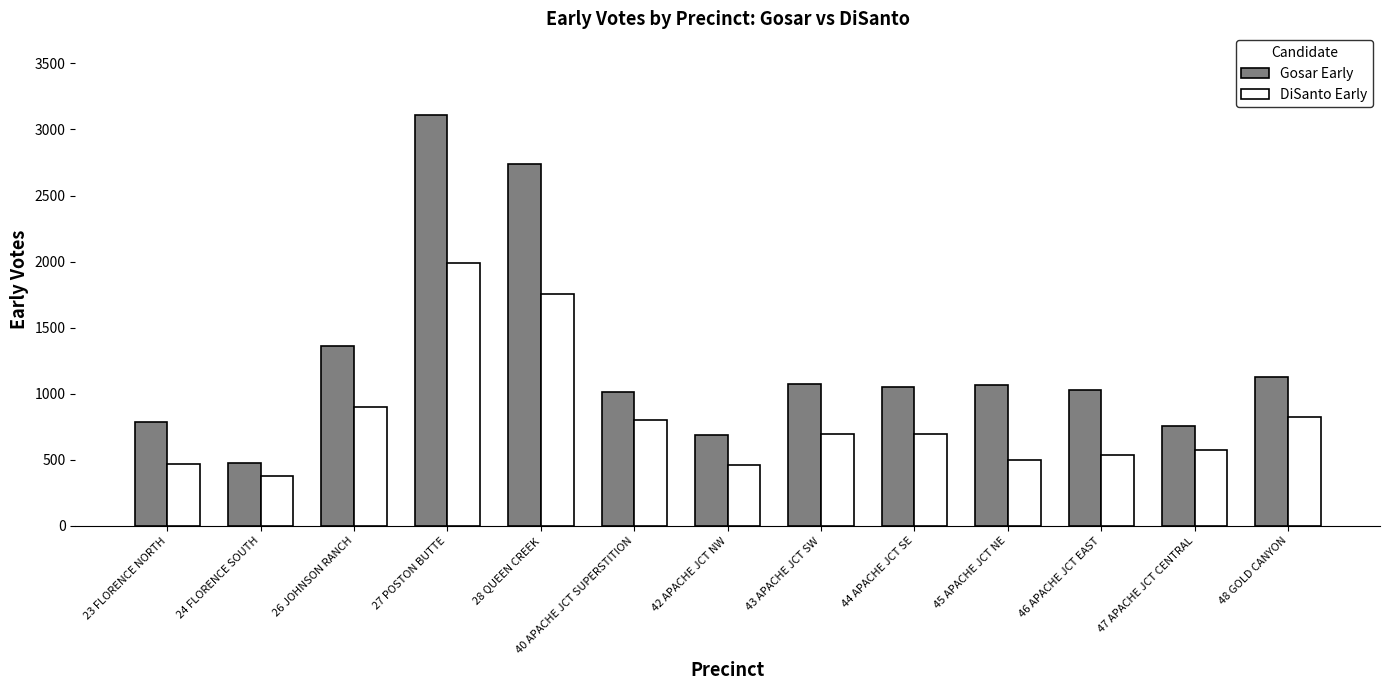

Which label corresponds to the largest value in the chart?

27 POSTON BUTTE